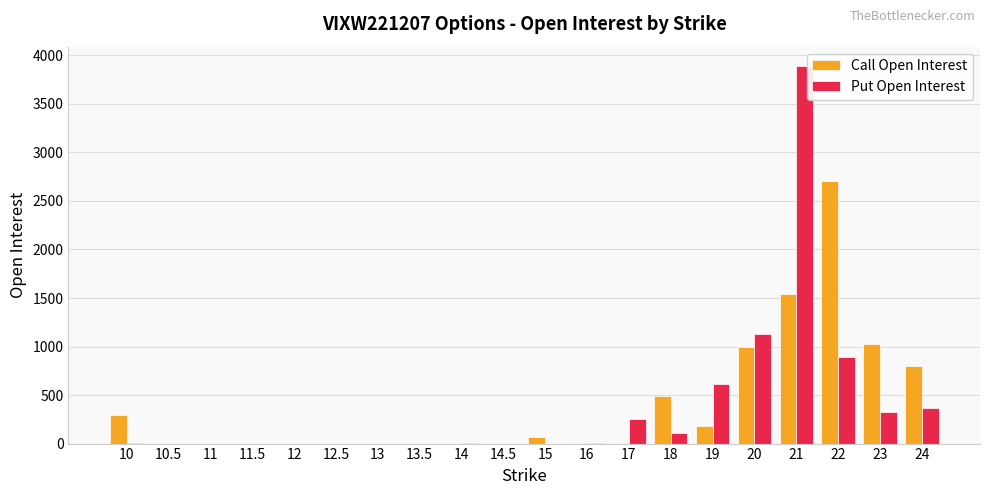

At which label does Put Open Interest first exceed 4?

14